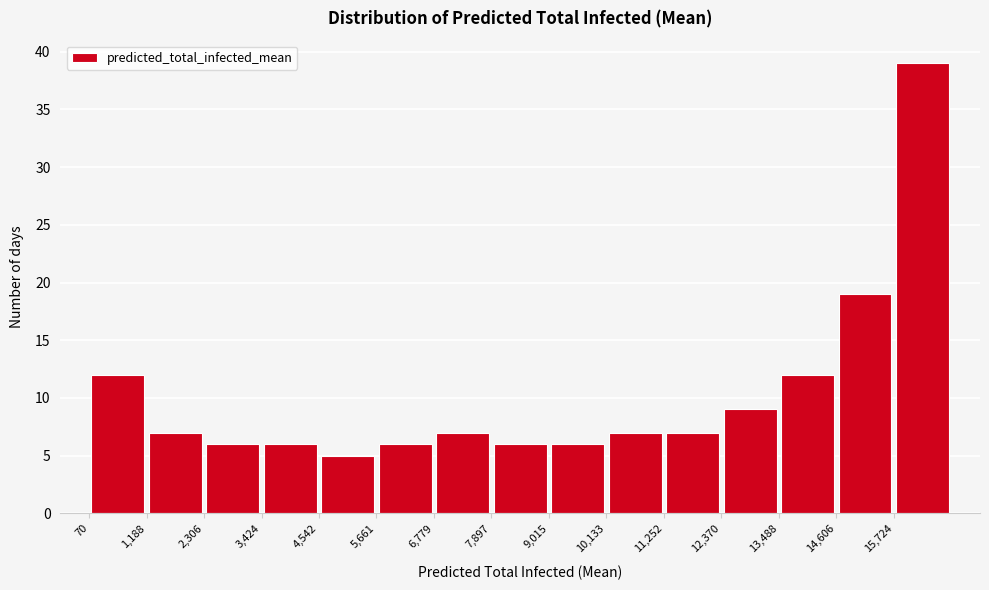

Reading left to right, list every bar in this chart as the range it spans on the x-axis followed by its height. Neither the bar edges nor the heights are printed on the chart, so give them approximately, as read against the axes.

0 to 1200: 12
1200 to 2400: 7
2400 to 3400: 6
3400 to 4600: 6
4600 to 5600: 5
5600 to 6800: 6
6800 to 7800: 7
7800 to 9000: 6
9000 to 10200: 6
10200 to 11200: 7
11200 to 12400: 7
12400 to 13400: 9
13400 to 14600: 12
14600 to 15800: 19
15800 to 16800: 39